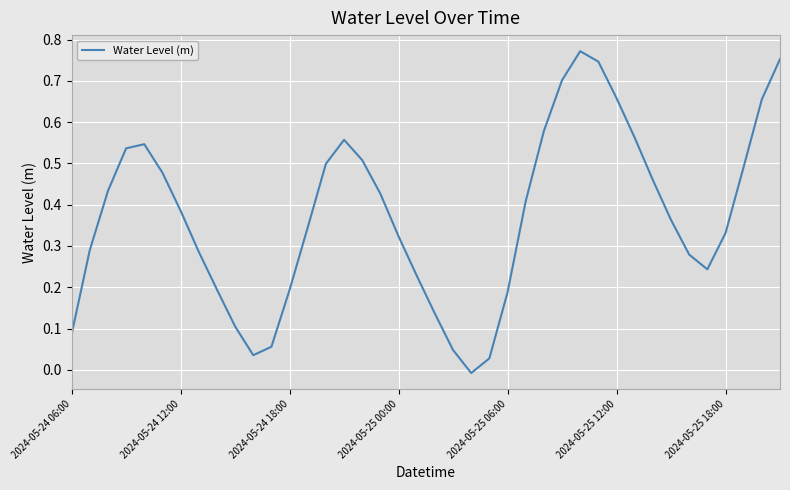

Is this an area chart (filled region under the line)?

No